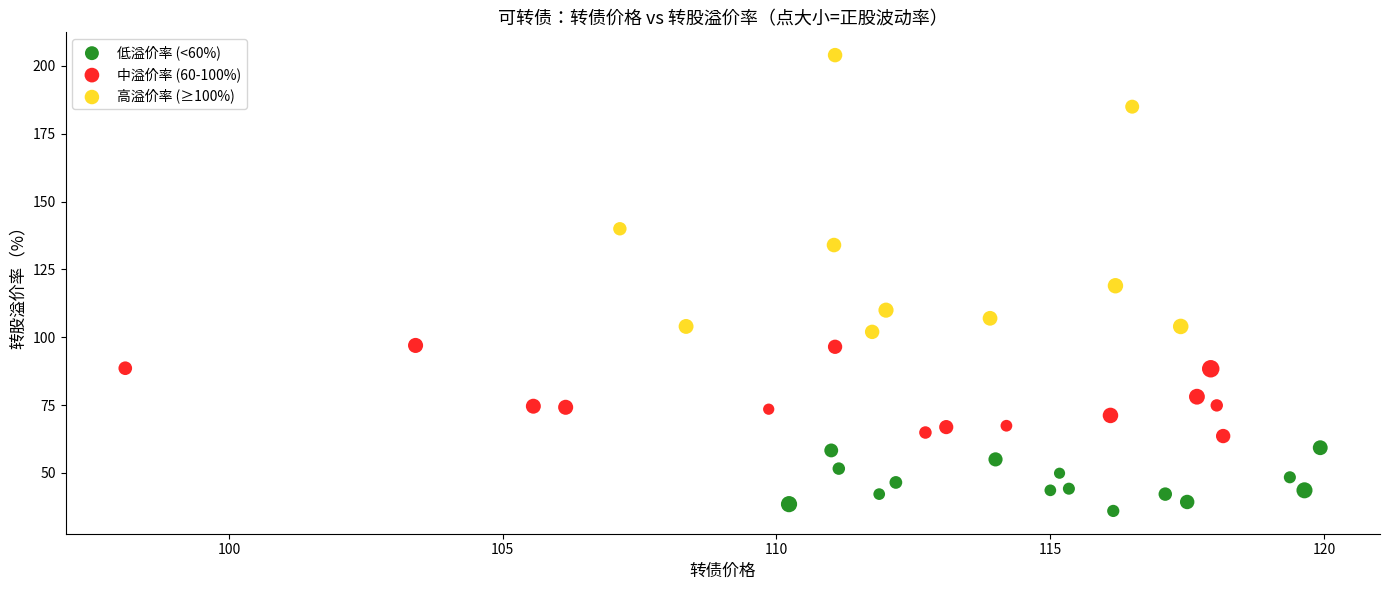

Which series has the widest spread of Y values?

高溢价率 (≥100%)